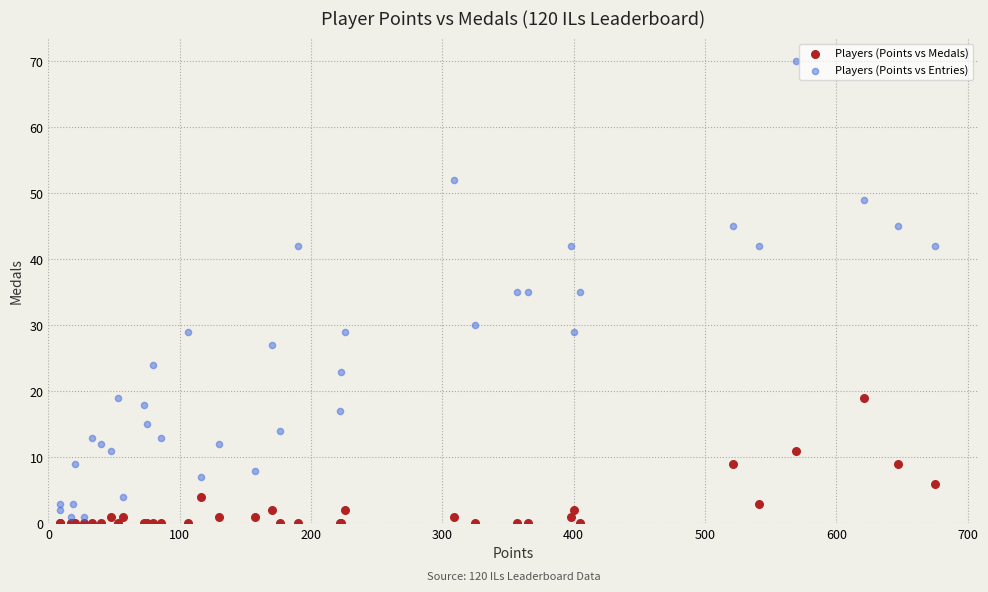

Which series contains the highest Y value?

Players (Points vs Entries)